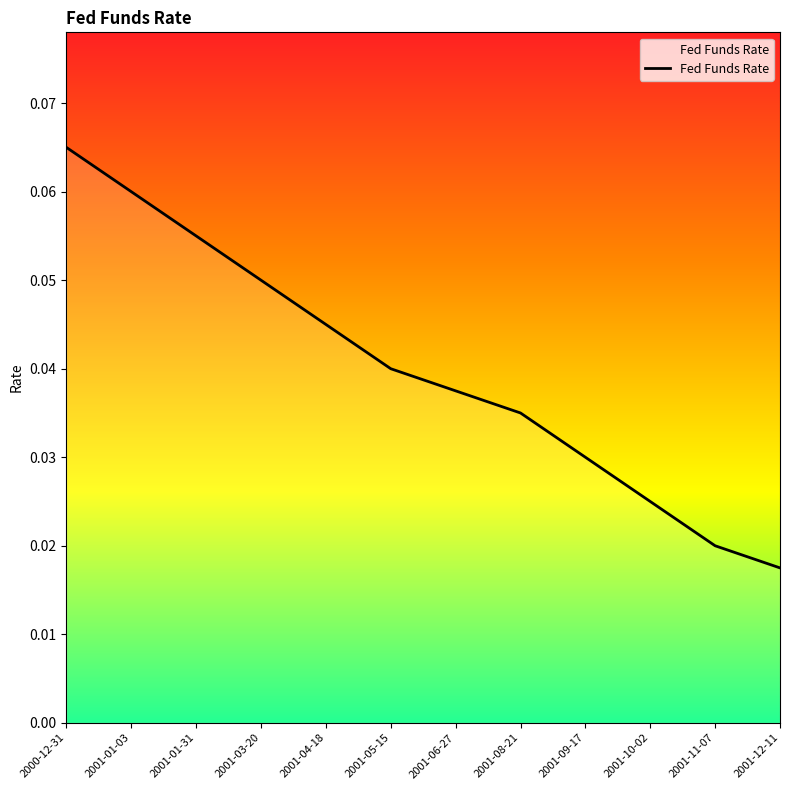

What position from the left is 2001-04-18?

5